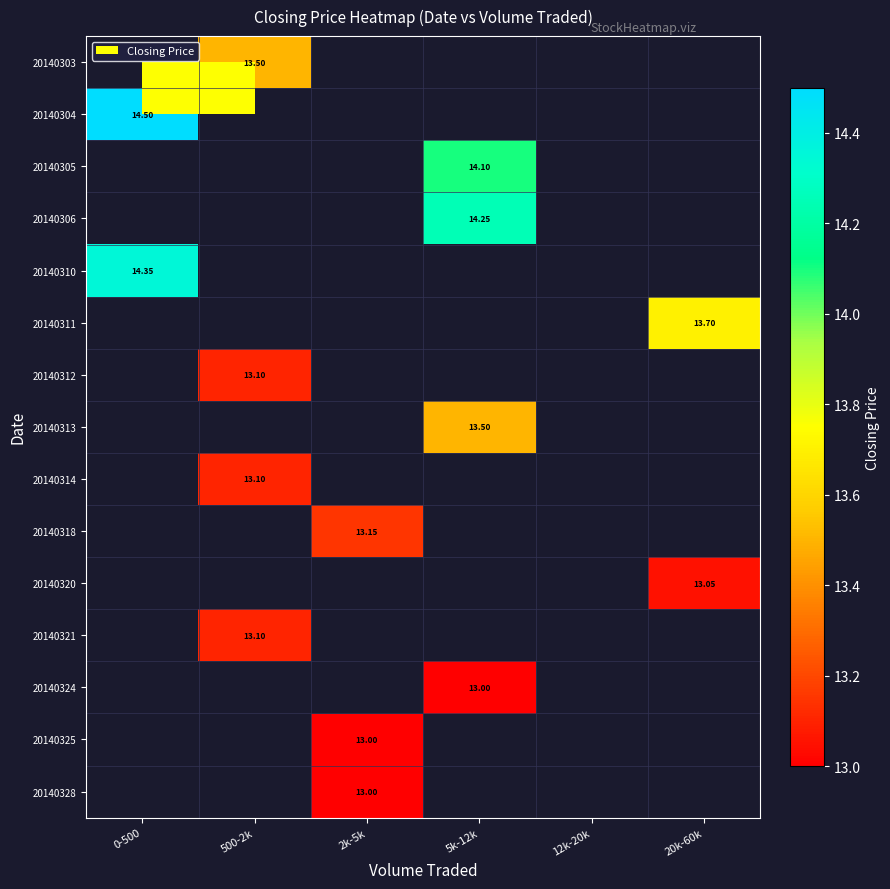

Is the value of 20140306 at 5k-12k greater than the value of 20140312 at 500-2k?

Yes